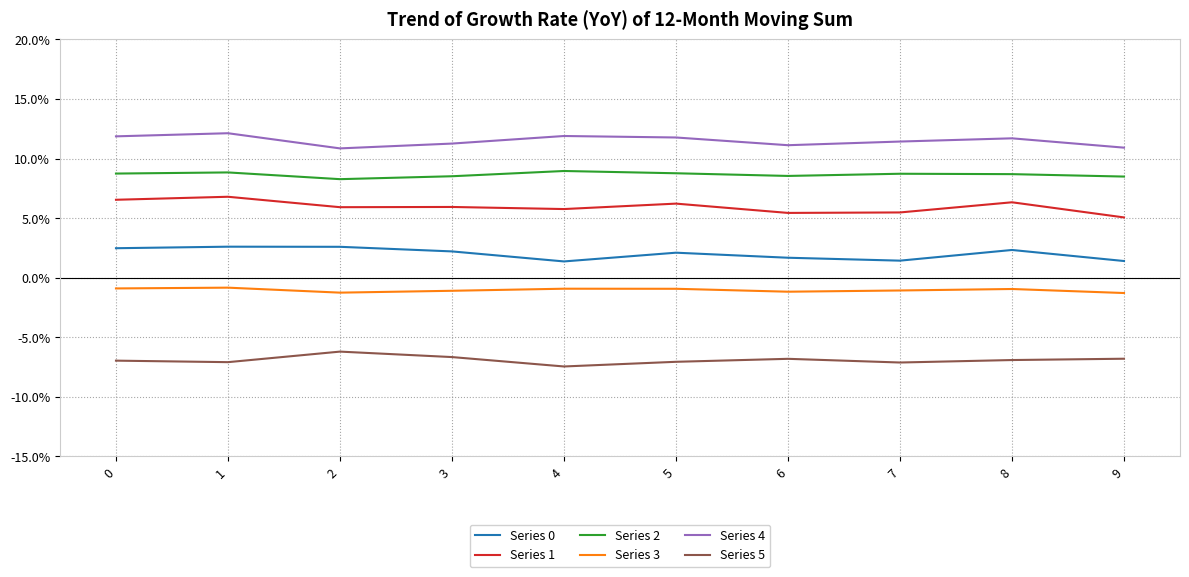

True or false: Series 1 and Series 0 intersect in this chart.

False